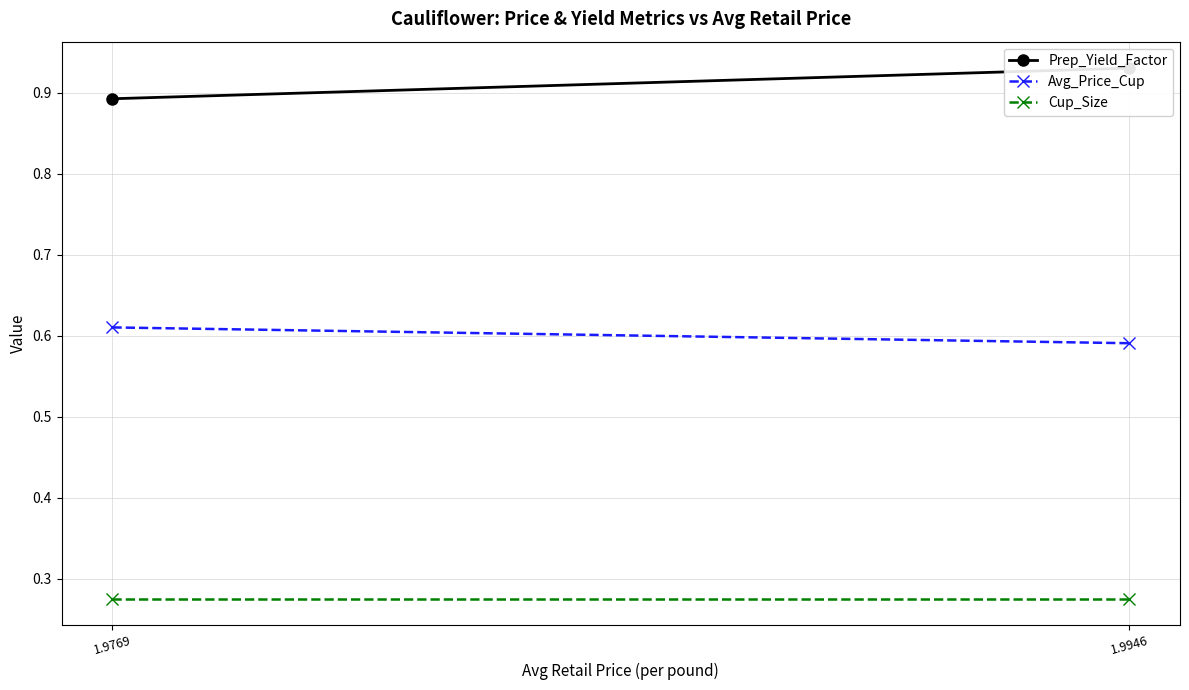

The value of Cup_Size at 1.9946 is 0.2. True or false?

False